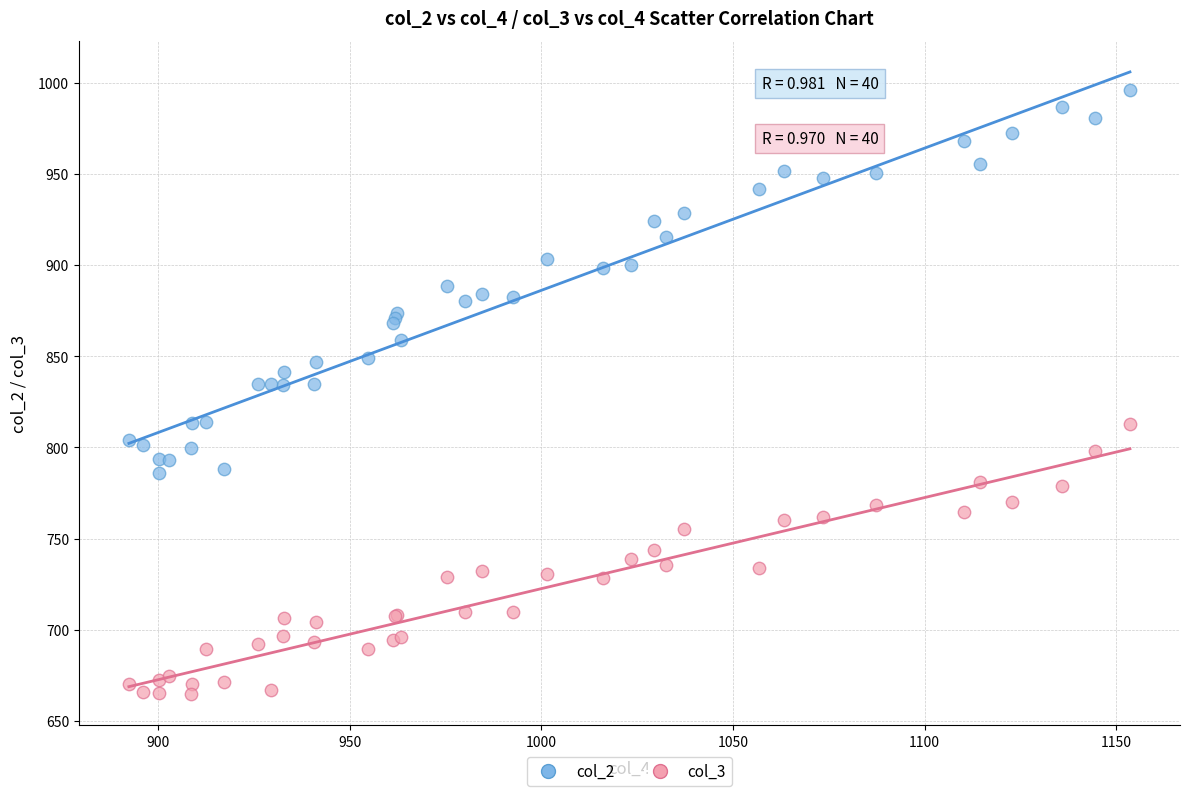

Which series contains the highest Y value?

col_2